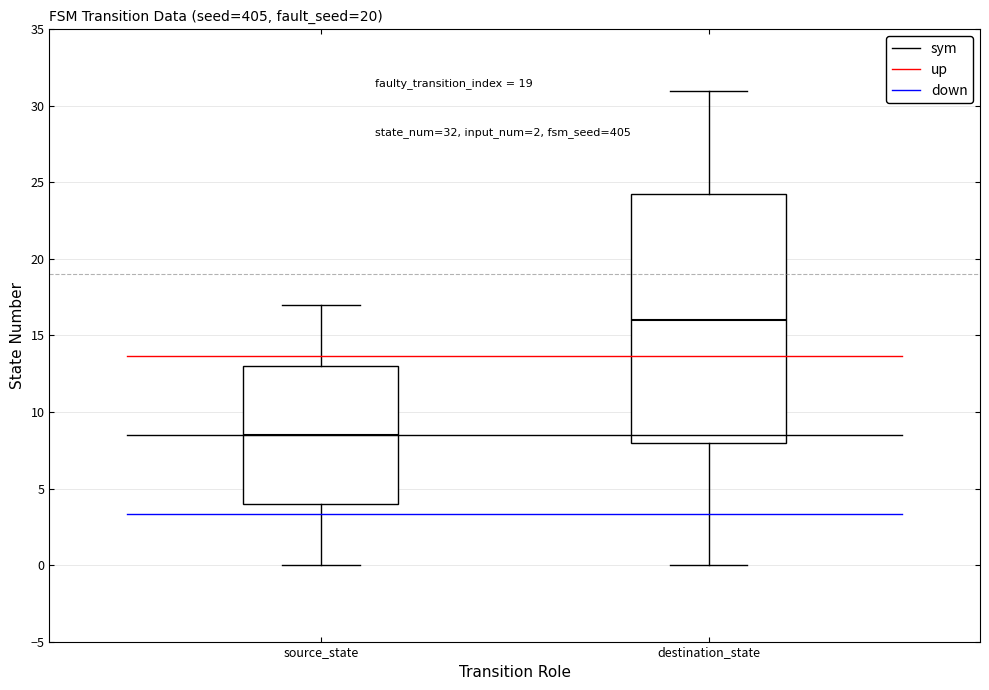

Which box is the tallest, from its lower edge to its upper edge?

destination_state